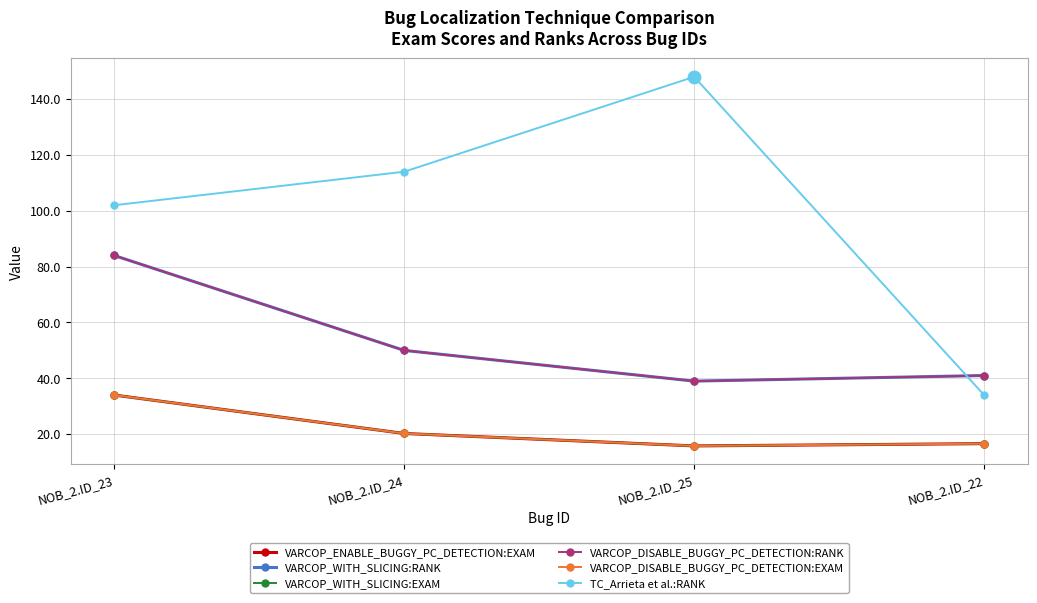

At which category is the sum across all series the highest?

NOB_2.ID_23